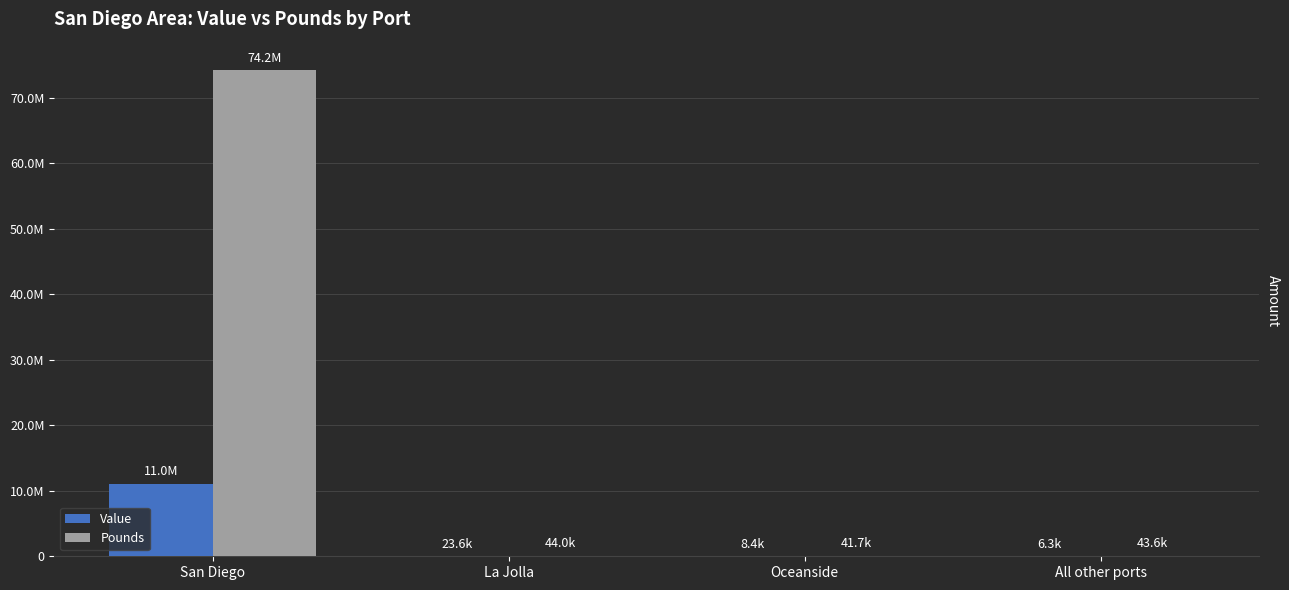

What is the maximum value for Value?

11042398